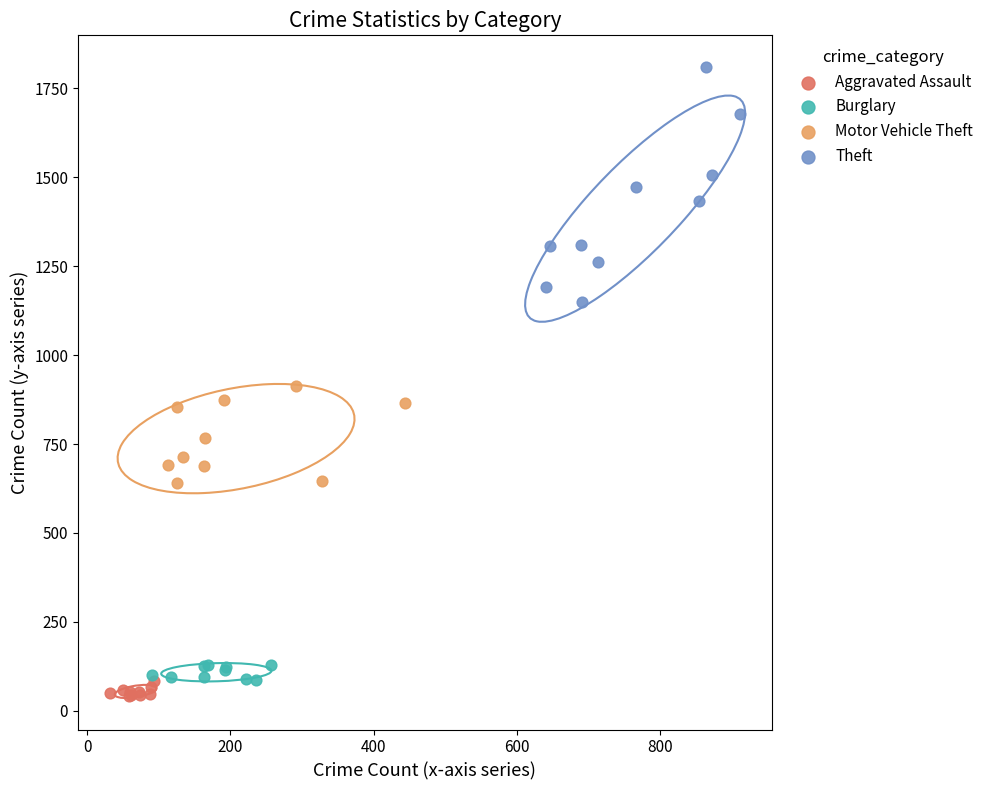

Which series reaches the maximum Y coordinate?

Theft